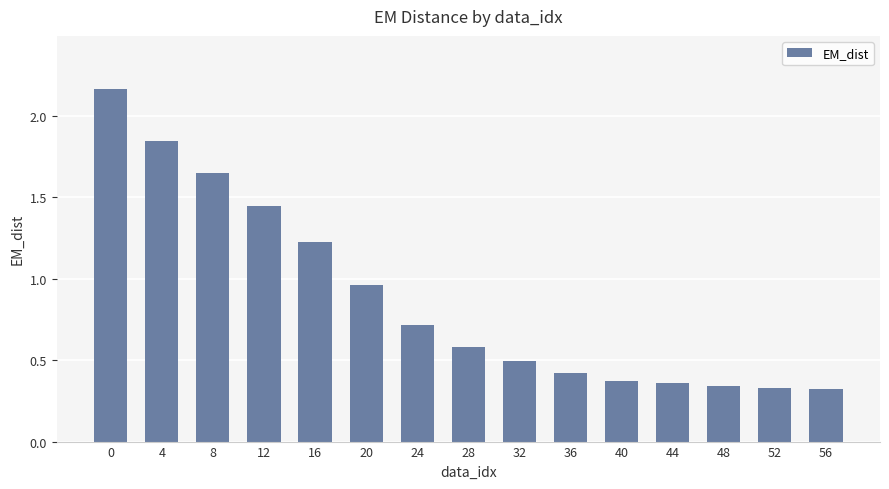

What is the value of the 8th bar from the left?

0.6